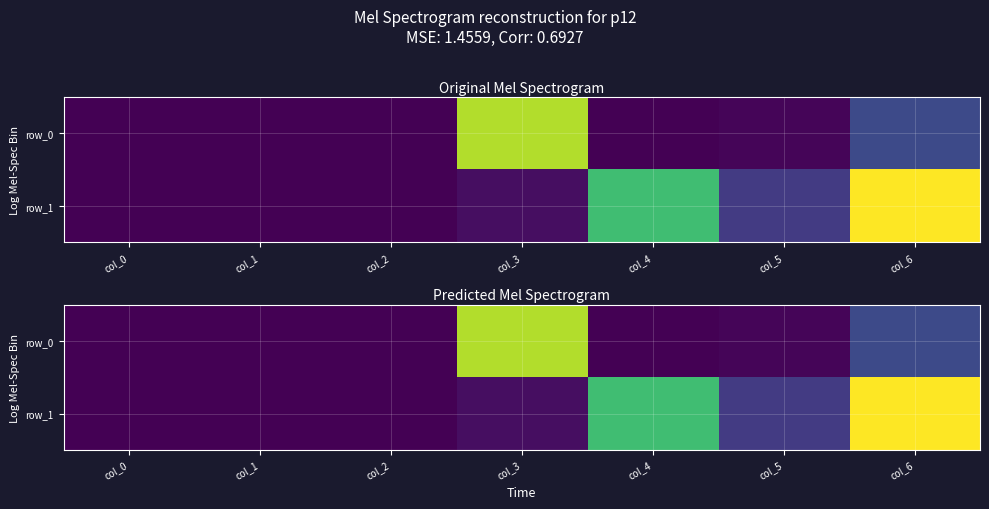

Is the value of row_0 at col_5 greater than the value of row_1 at col_3?

No